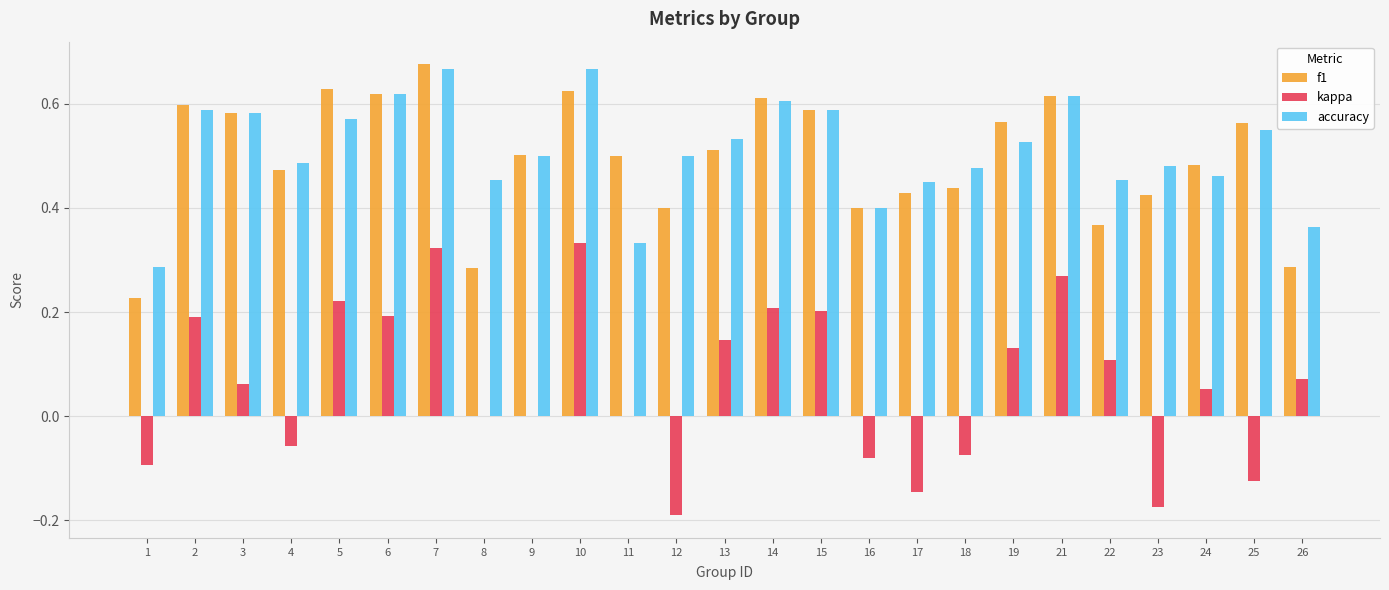

What is the total value across all series at 7?

1.7